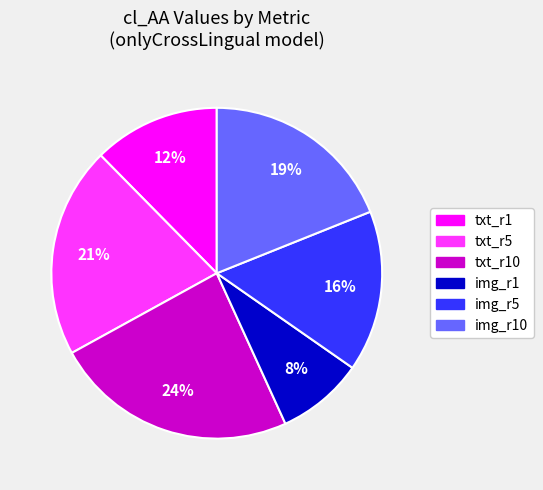

To the nearest percent, what portion does img_r1 represent?

8%